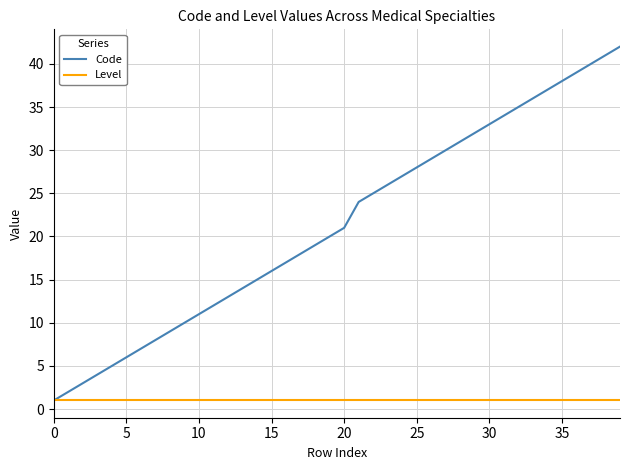

Which series has the largest total across all categories?

Code